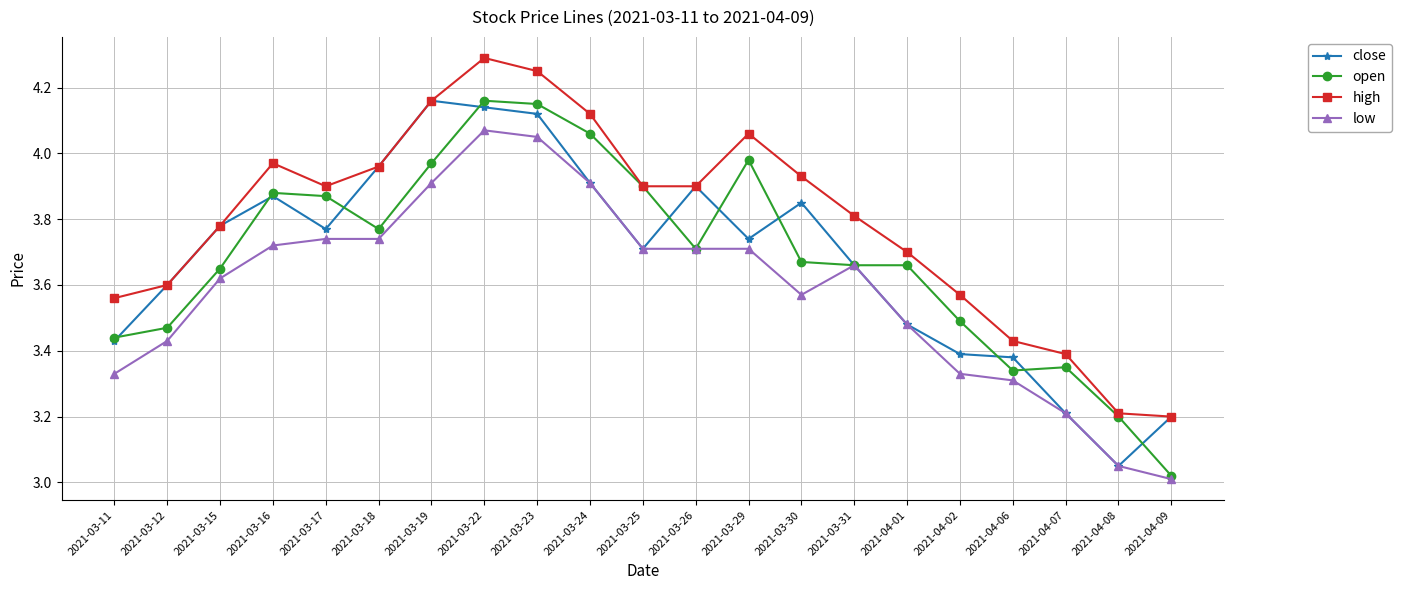

What is the lowest value of the high series?

3.2